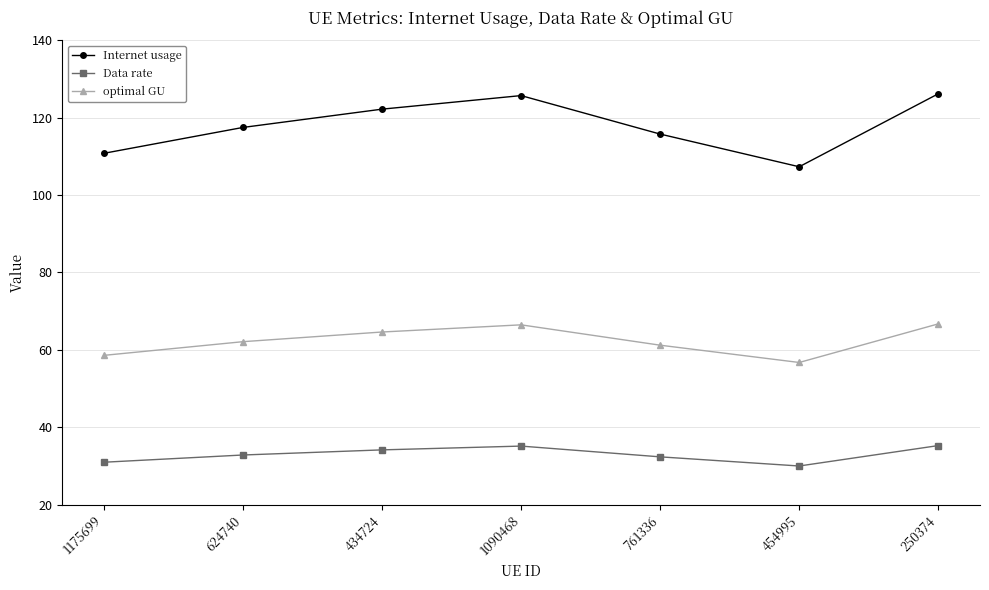

The value of Data rate at 624740 is 32.9. True or false?

True